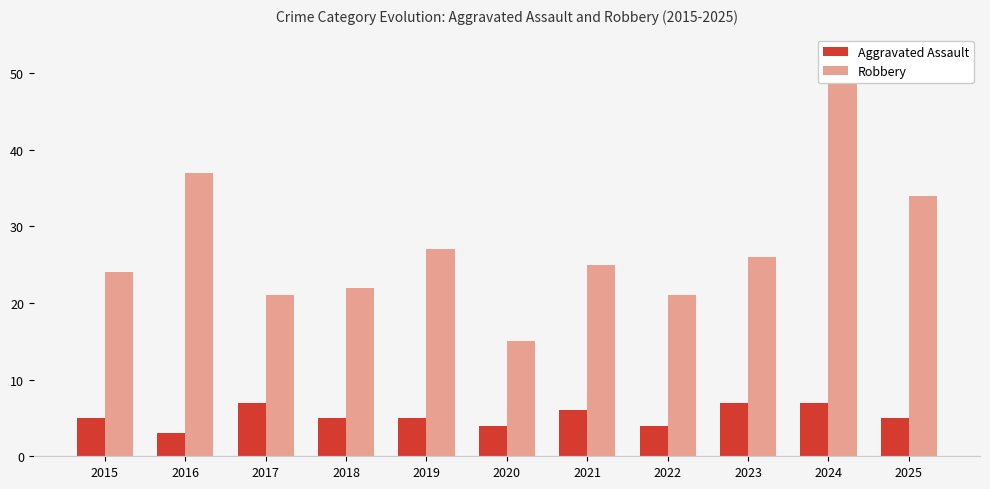

What is the difference between the second highest and second lowest values in the Robbery series?

16